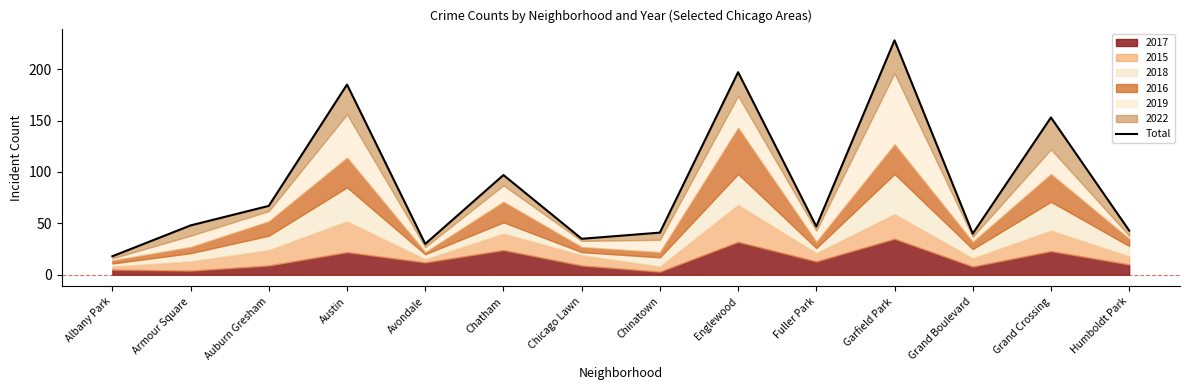

What is the label of the 2nd point from the right?

Grand Crossing